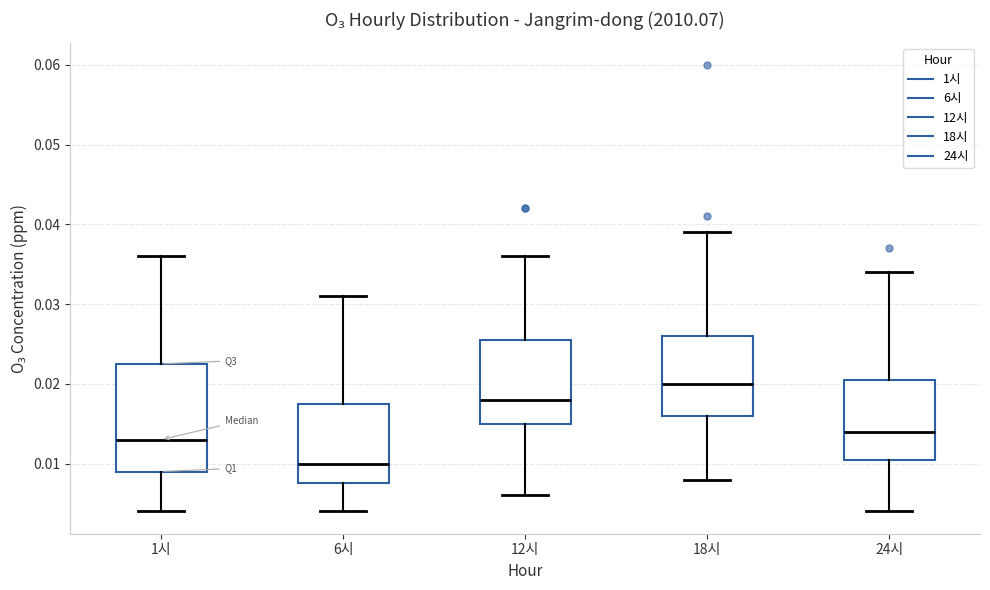

Which box is the tallest, from its lower edge to its upper edge?

1시